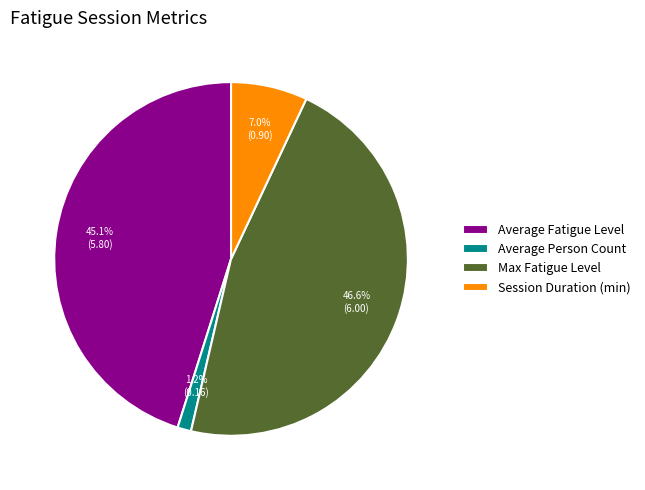

Is there a majority slice in this chart?

No